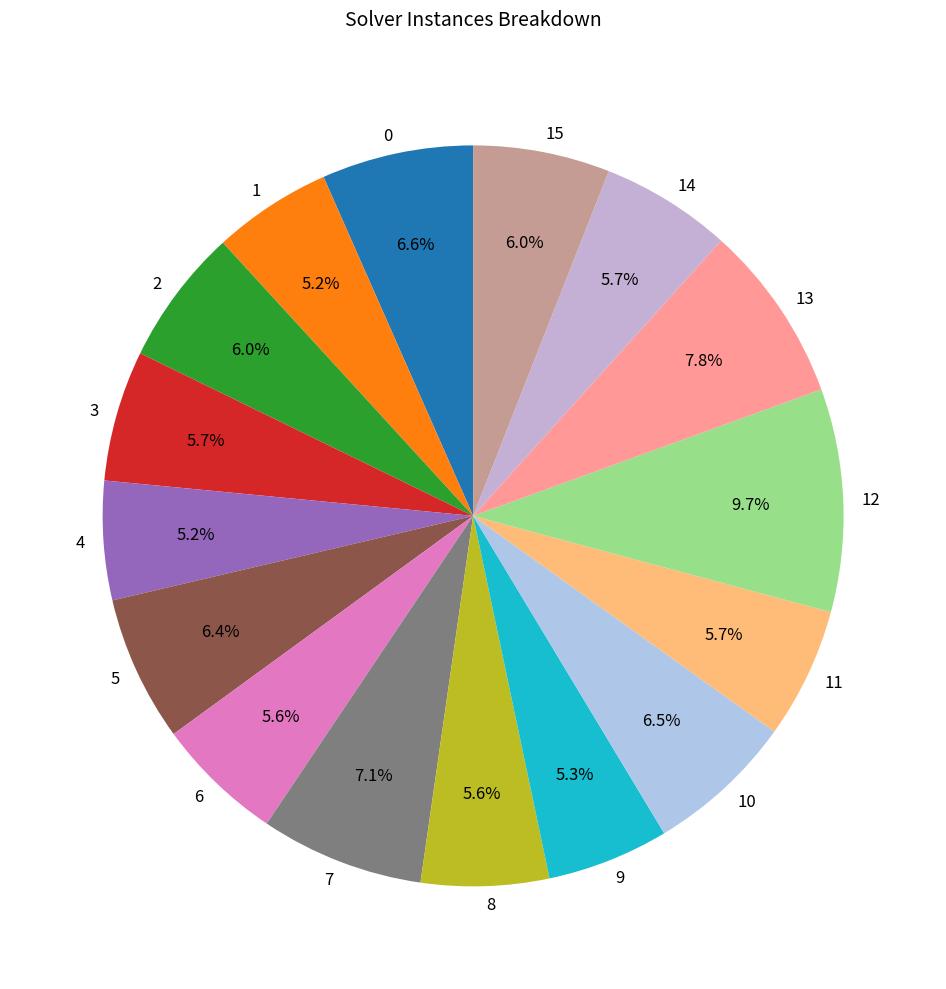

Count the number of slices in the pie.

16